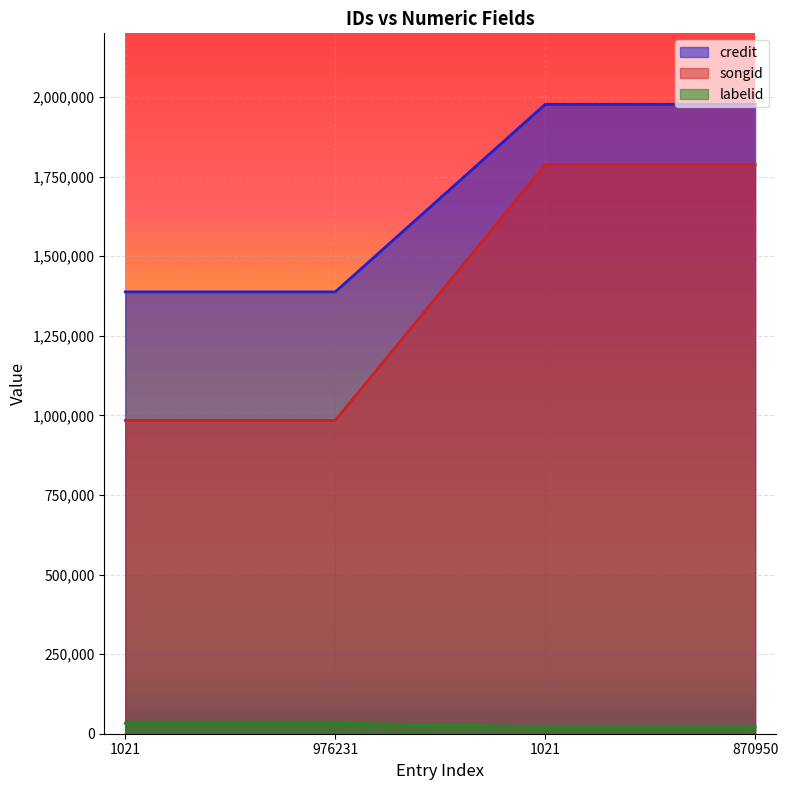

What is the sum of the songid values at 870950 and 1021?

2771807